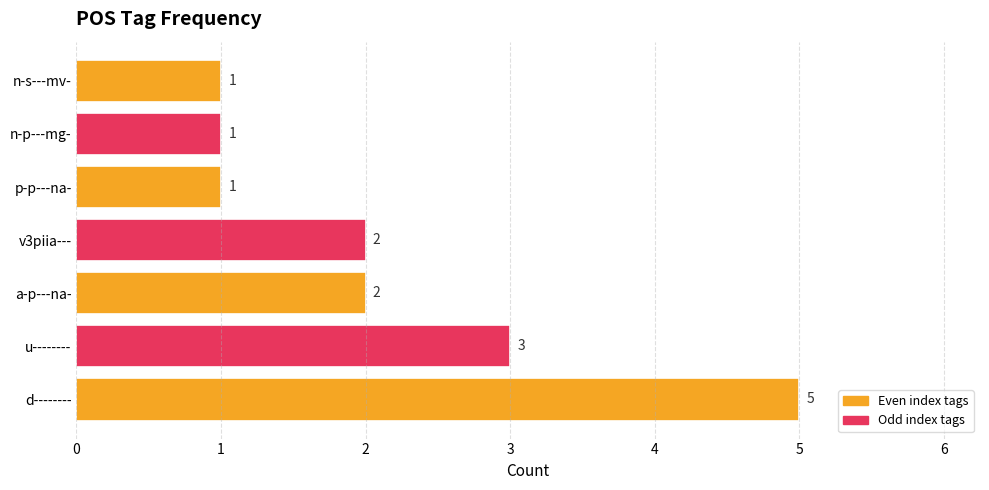

Approximately how many times larger is the value at u-------- compared to n-p---mg-?

3.0